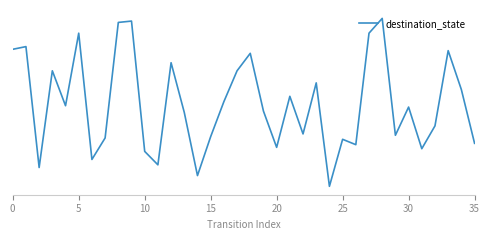

Is this an area chart (filled region under the line)?

No